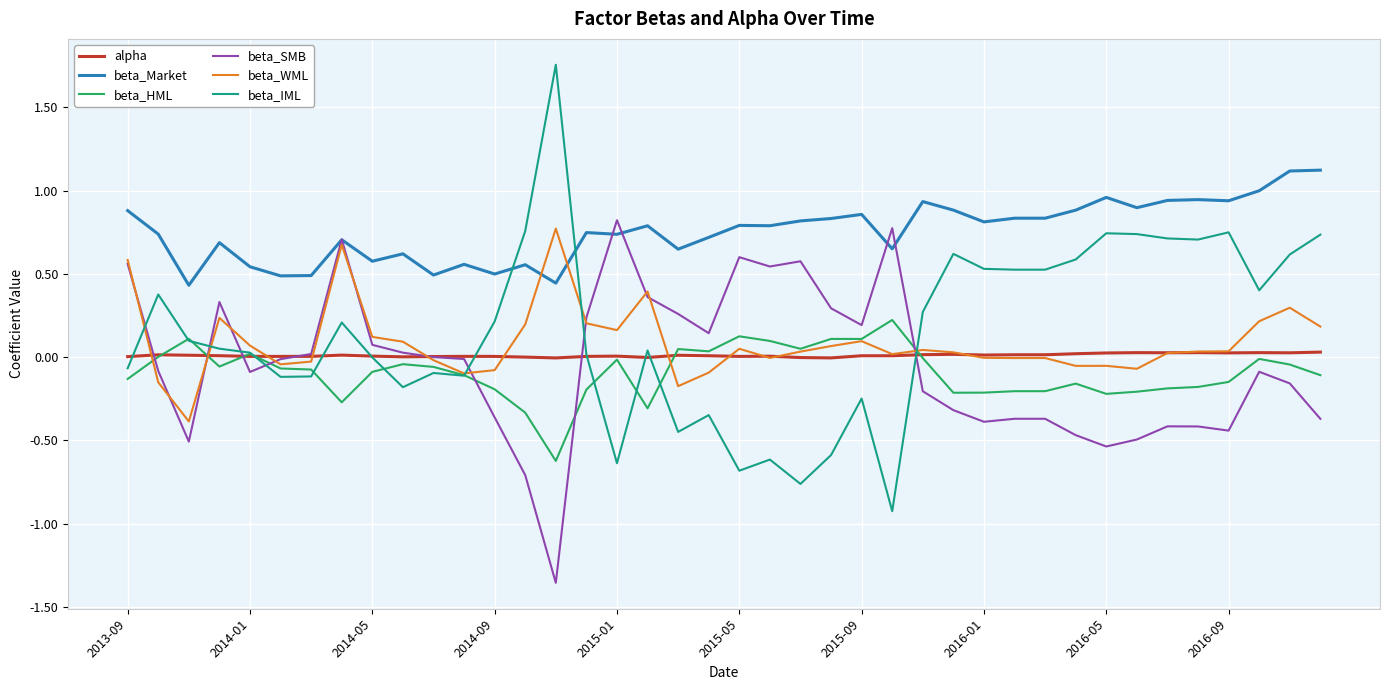

Which series has the largest range (max minus min)?

beta_IML